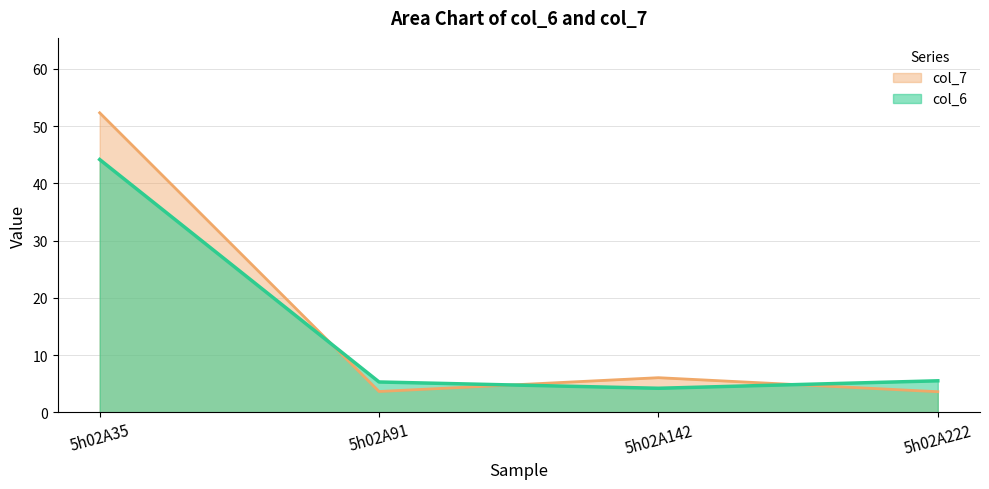

Reading right to left, what are all the values shown in this chart?

col_6: 5h02A222=5.5	5h02A142=4.2	5h02A91=5.3	5h02A35=44.2
col_7: 5h02A222=3.6	5h02A142=6.1	5h02A91=3.6	5h02A35=52.3